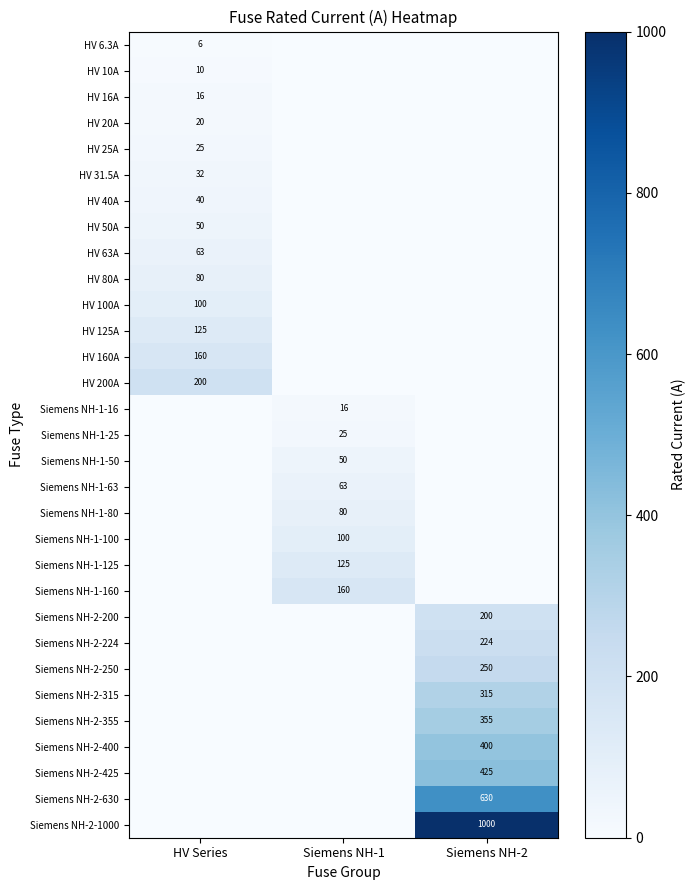

True or false: Siemens NH-2-224 has a value of 294 at Siemens NH-2.

False